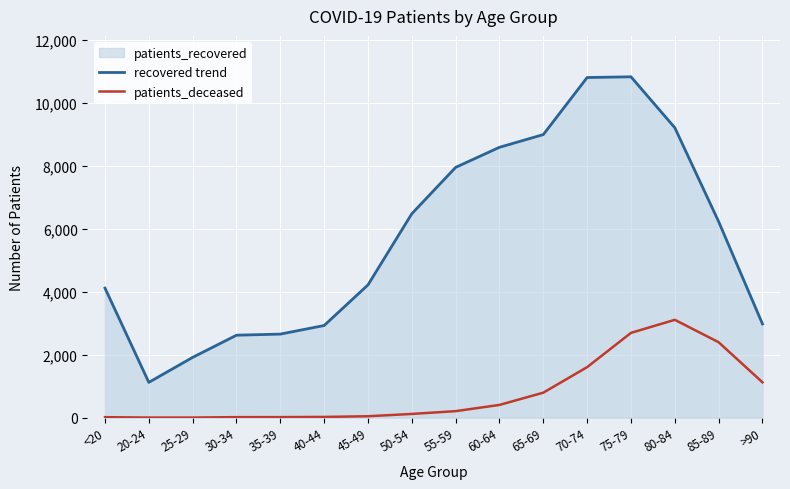

What is the minimum value for recovered trend?

1122